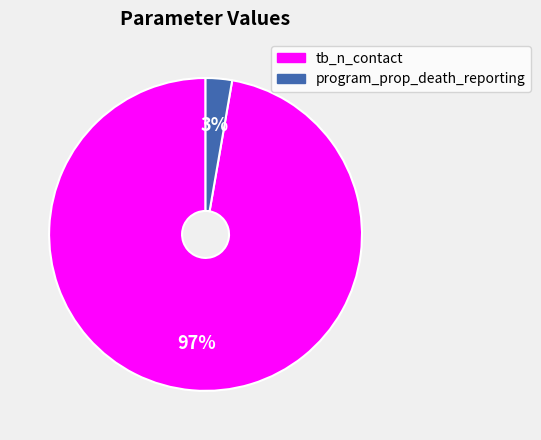

To the nearest percent, what percentage of the pie is tb_n_contact?

97%